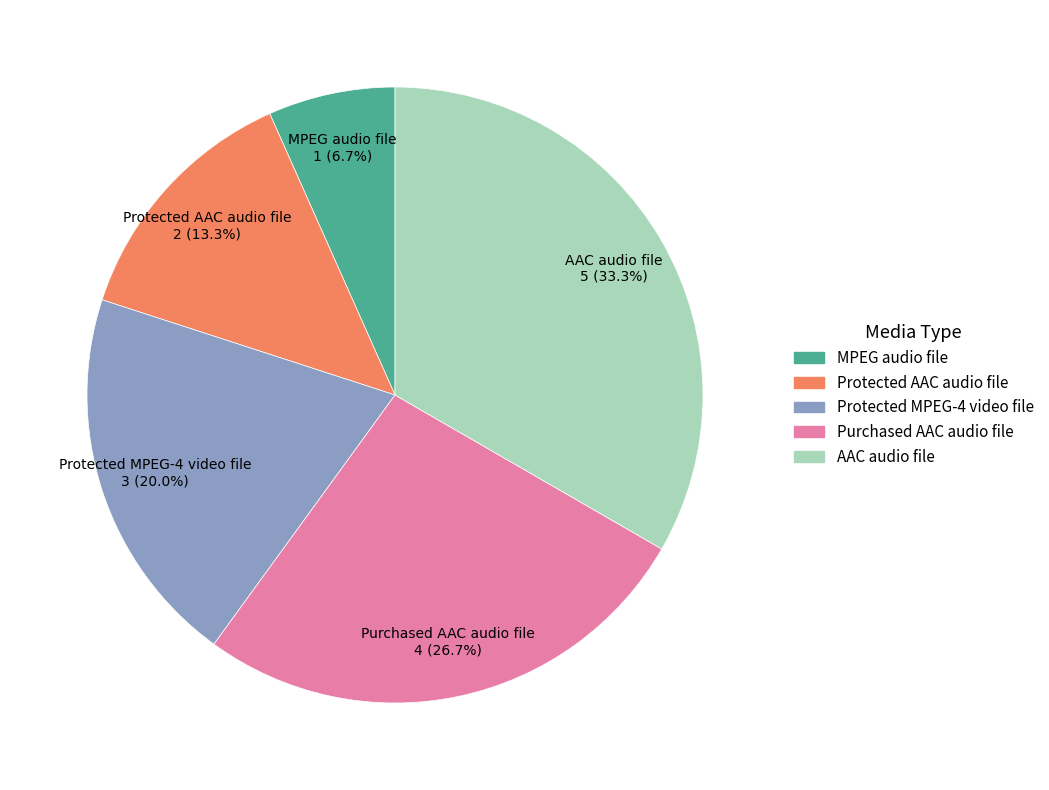

What percentage is NOT represented by MPEG audio file?

93.3%